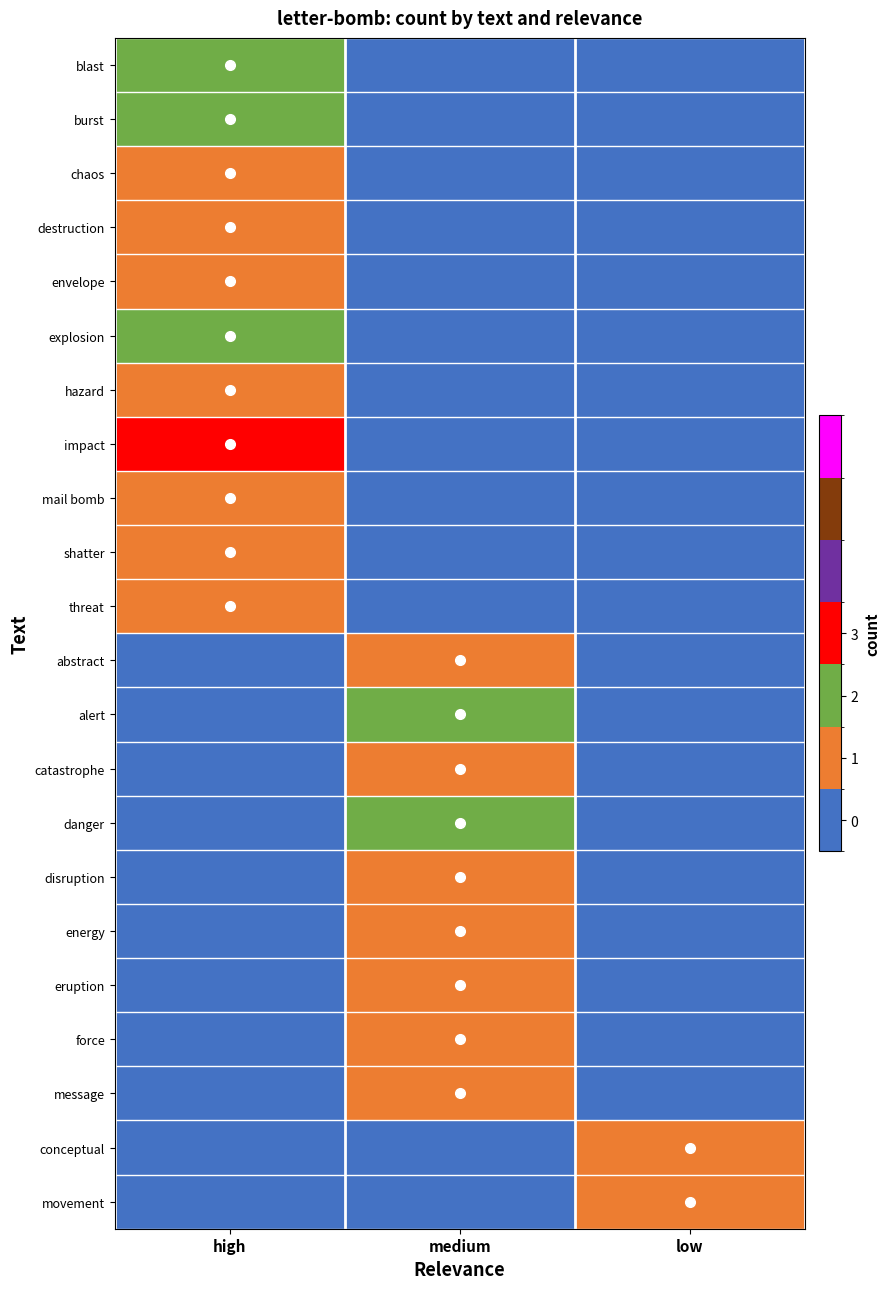

The value of force at medium is 0. True or false?

False